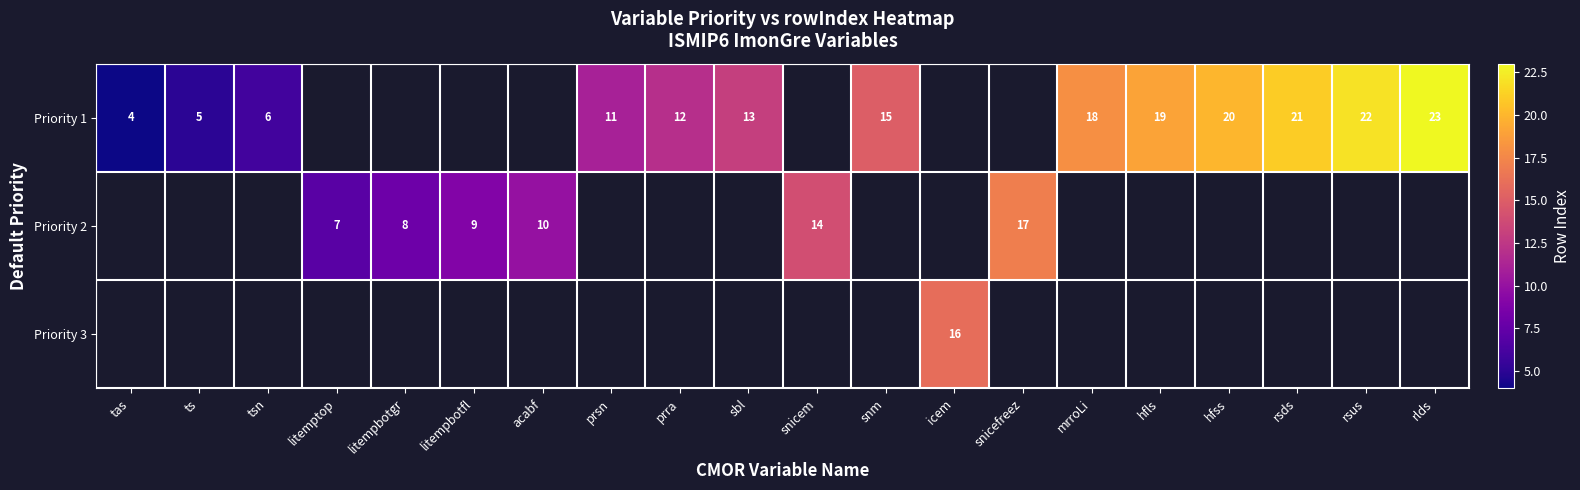

What is the sum of the Priority 1 values at tas and rlds?

27